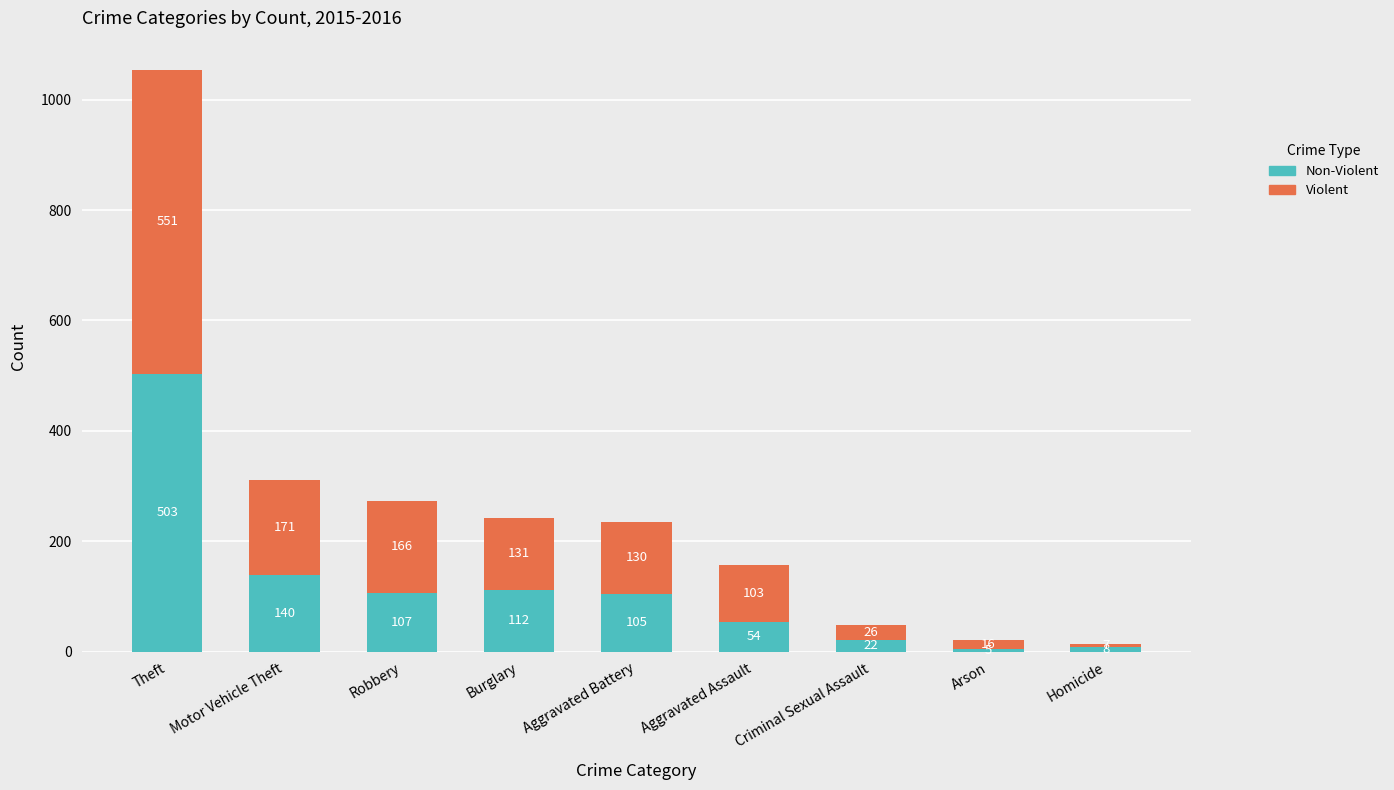

Are the bars horizontal?

No